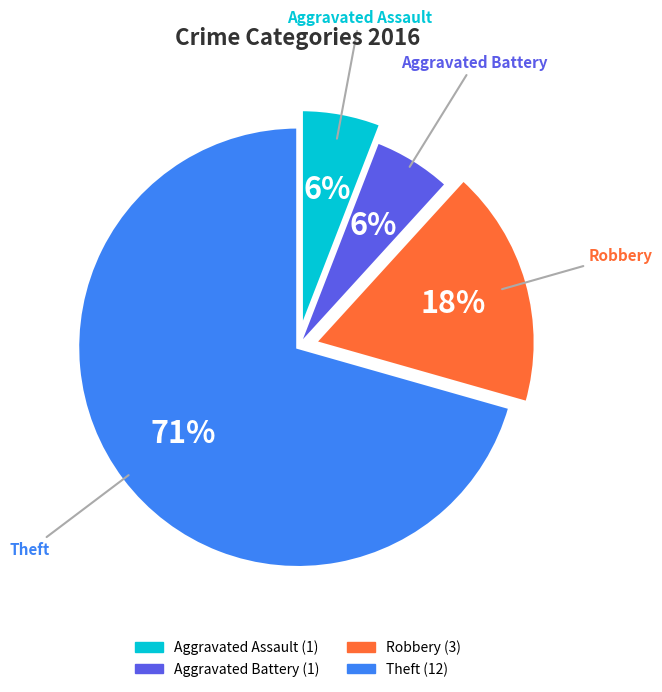

Is there any slice that represents more than half of the pie?

Yes